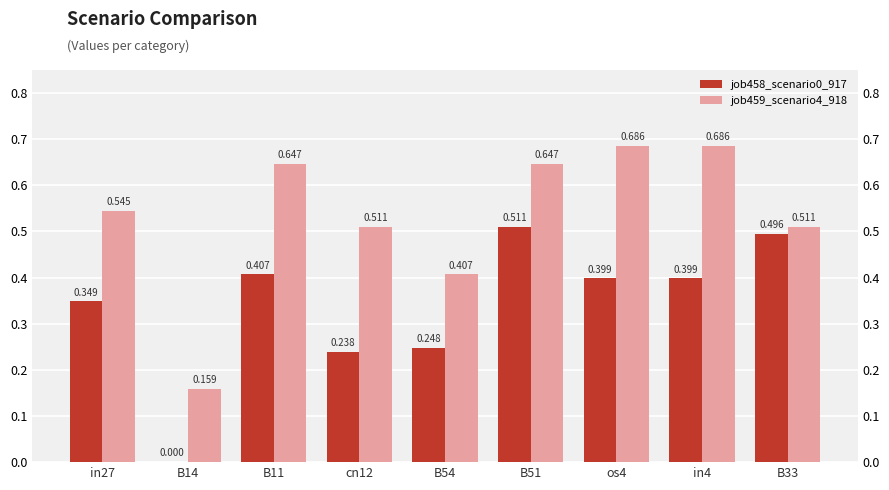

At which category does the chart reach its peak across all series?

os4